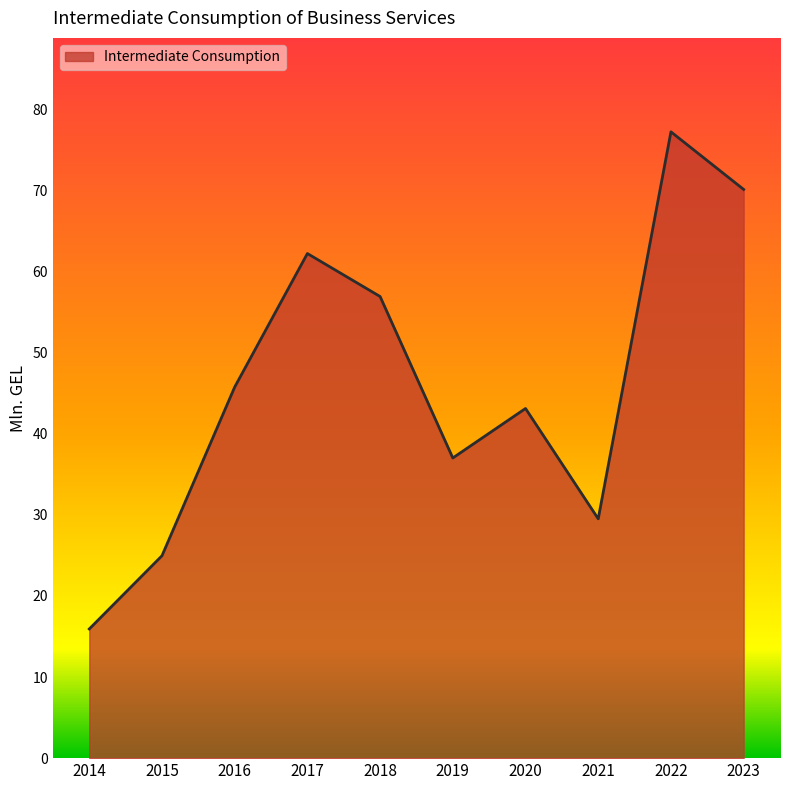

What is the difference between the values at 2016 and 2019?

8.7